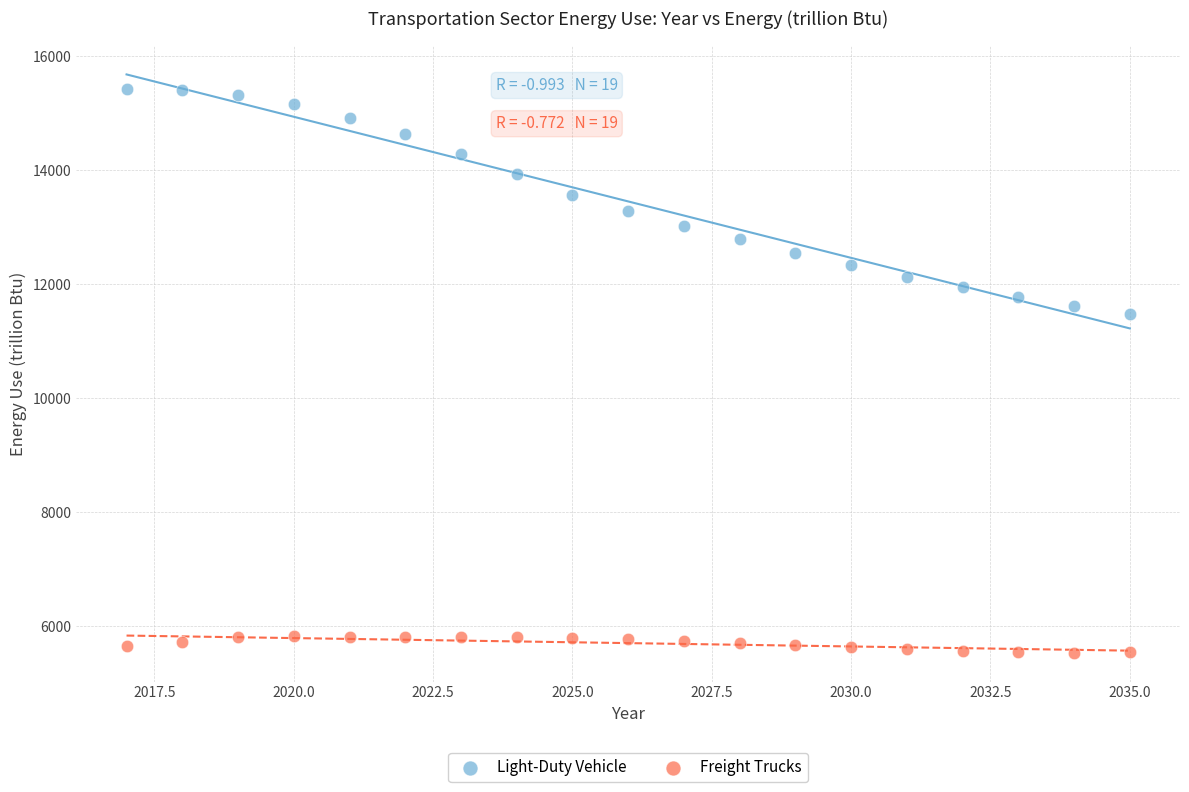

What are all the series names shown in the legend?

Light-Duty Vehicle, Freight Trucks